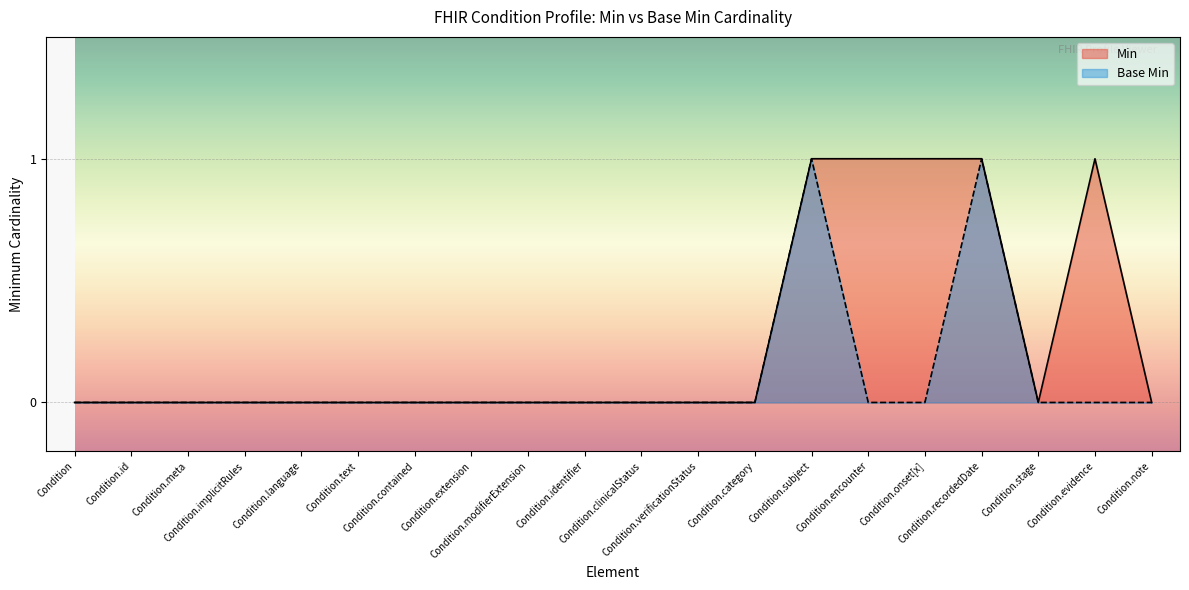

List the labels in order of Base Min value, largest first.

Condition.subject, Condition.recordedDate, Condition, Condition.id, Condition.meta, Condition.implicitRules, Condition.language, Condition.text, Condition.contained, Condition.extension, Condition.modifierExtension, Condition.identifier, Condition.clinicalStatus, Condition.verificationStatus, Condition.category, Condition.encounter, Condition.onset[x], Condition.stage, Condition.evidence, Condition.note